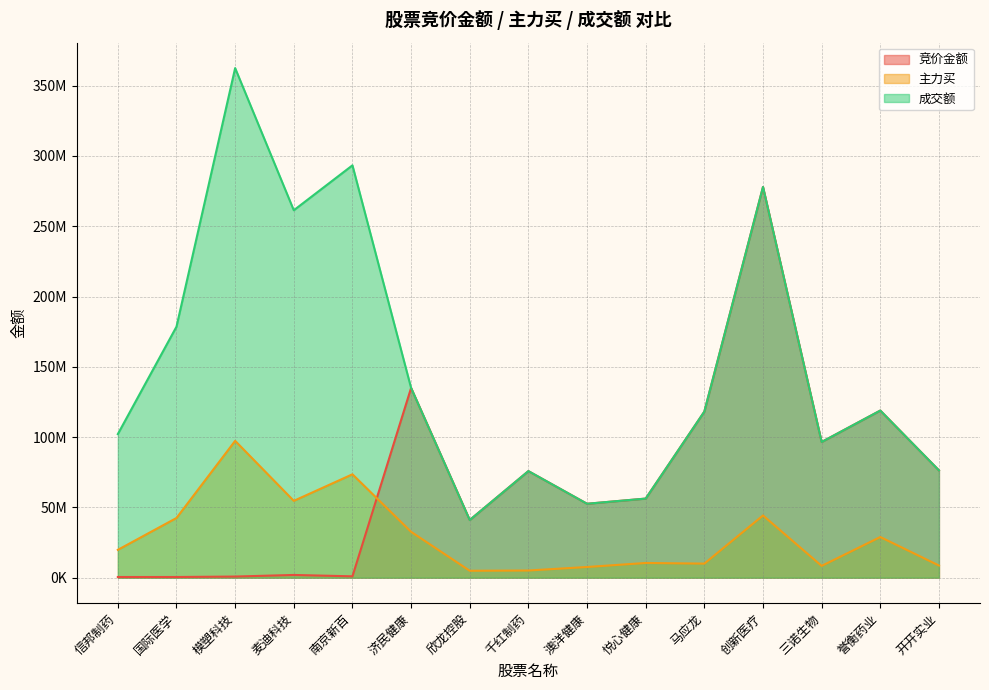

How many lines are shown in the chart?

3